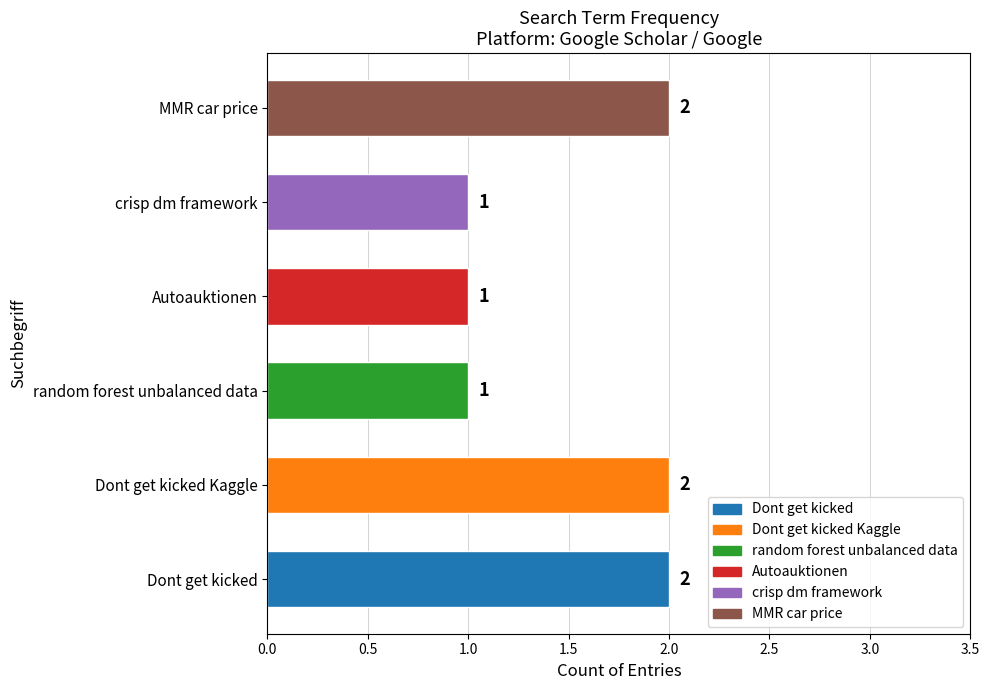

Reading top to bottom, what are all the values shown in this chart?

2	1	1	1	2	2